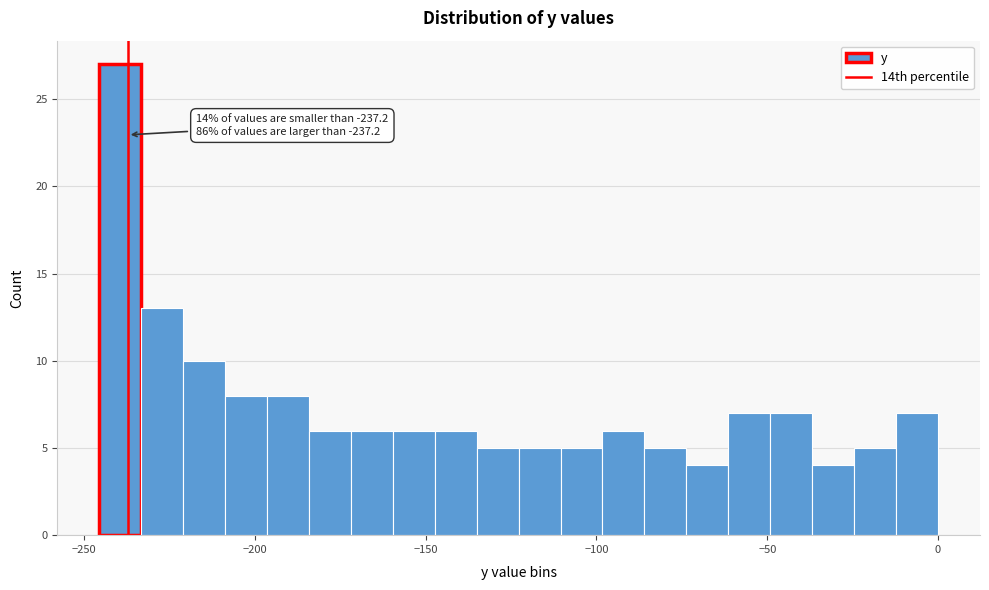

Read against the x-axis, roughly where is the centre of the tallest bar?

-240